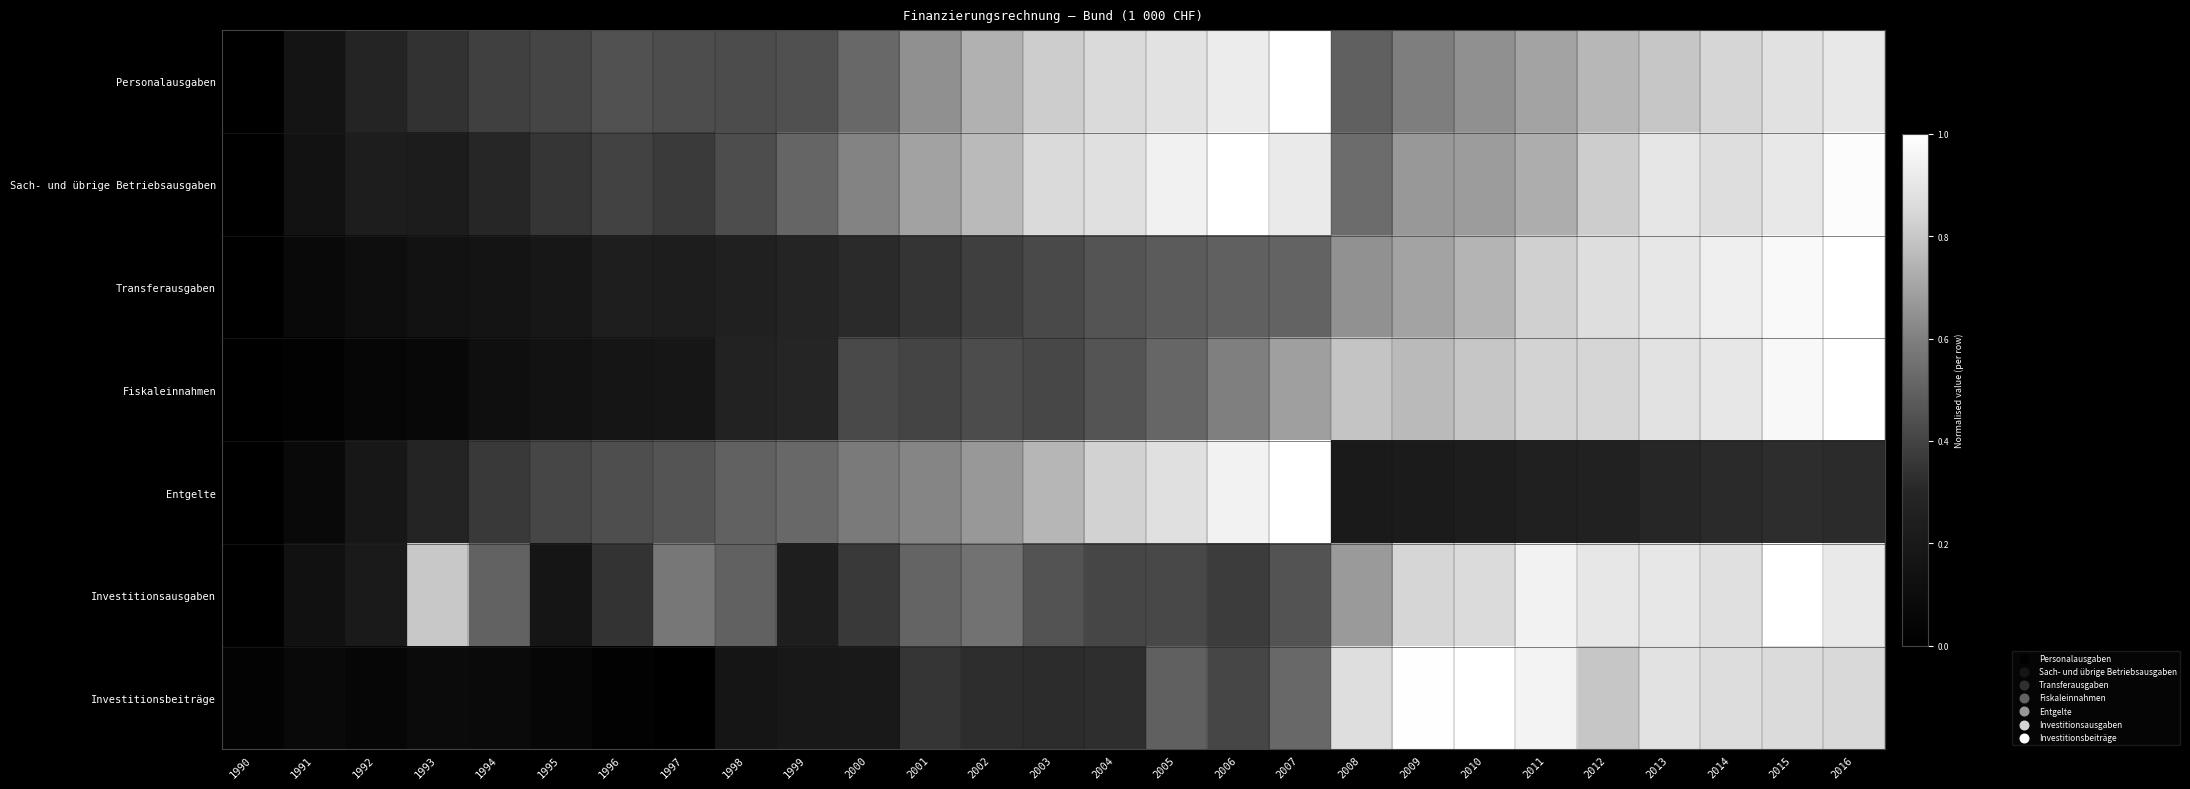

Between 1997 and 1996, which is larger?

1996